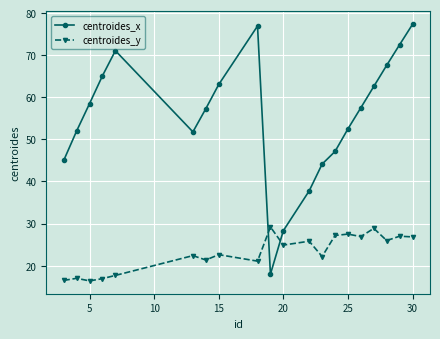

After their last crossing, which series has the higher values: centroides_x or centroides_y?

centroides_x